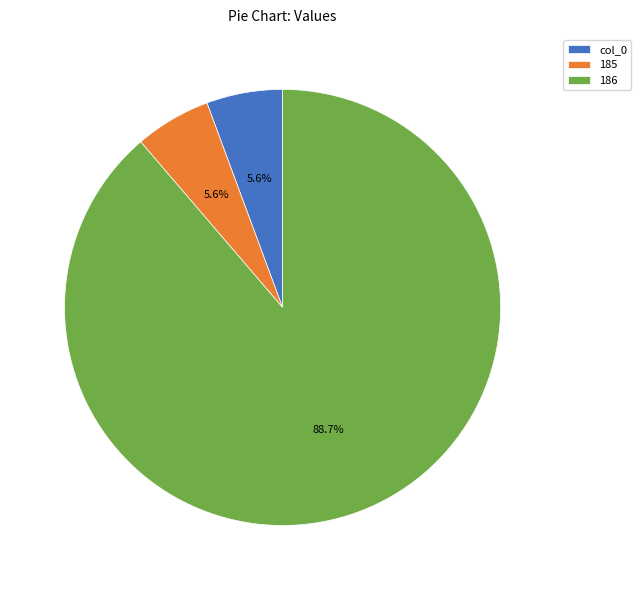

To the nearest percent, what is the difference between the largest and smallest slice percentages?

83%